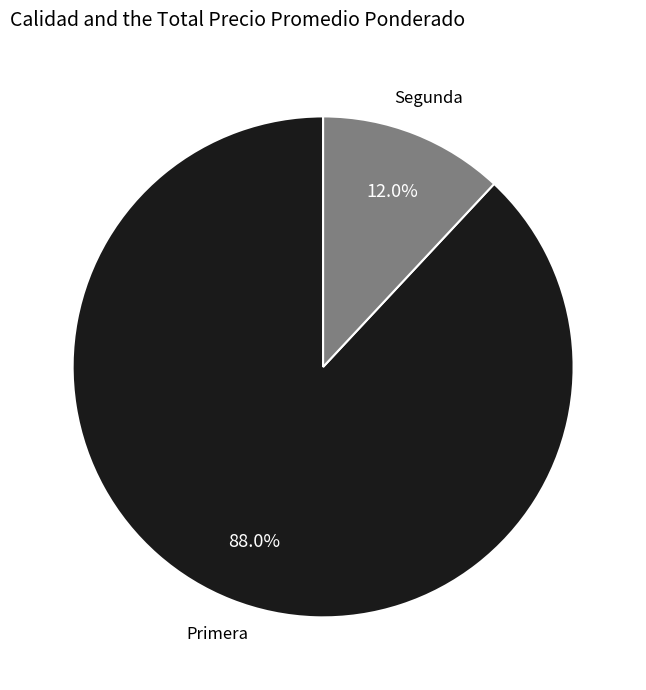

Rank the categories by value from lowest to highest.

Segunda, Primera